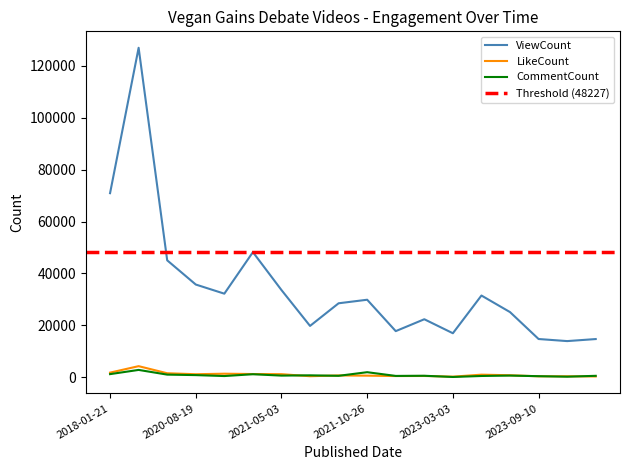

Which series has the largest total across all categories?

ViewCount